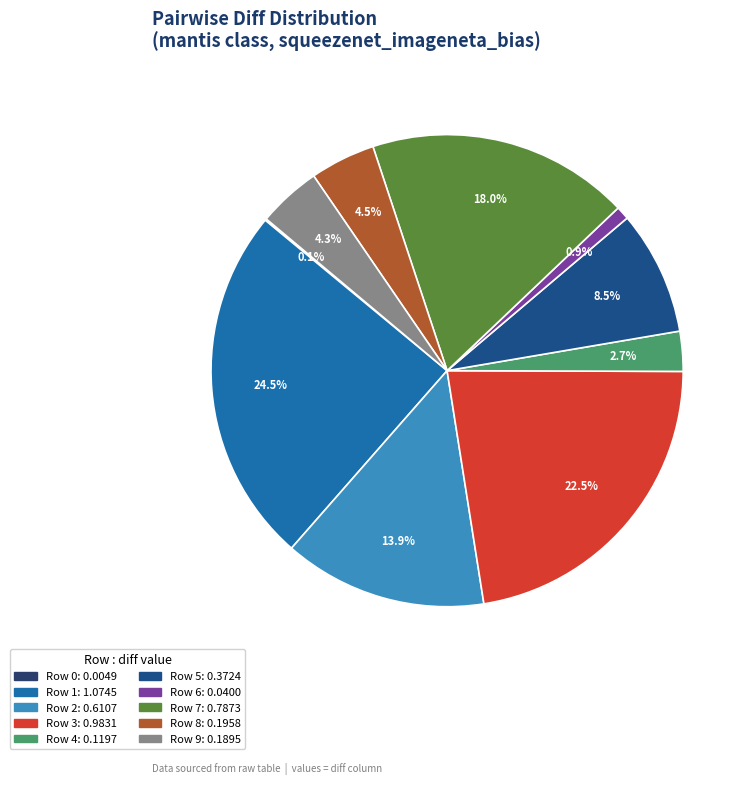

Is there a majority slice in this chart?

No